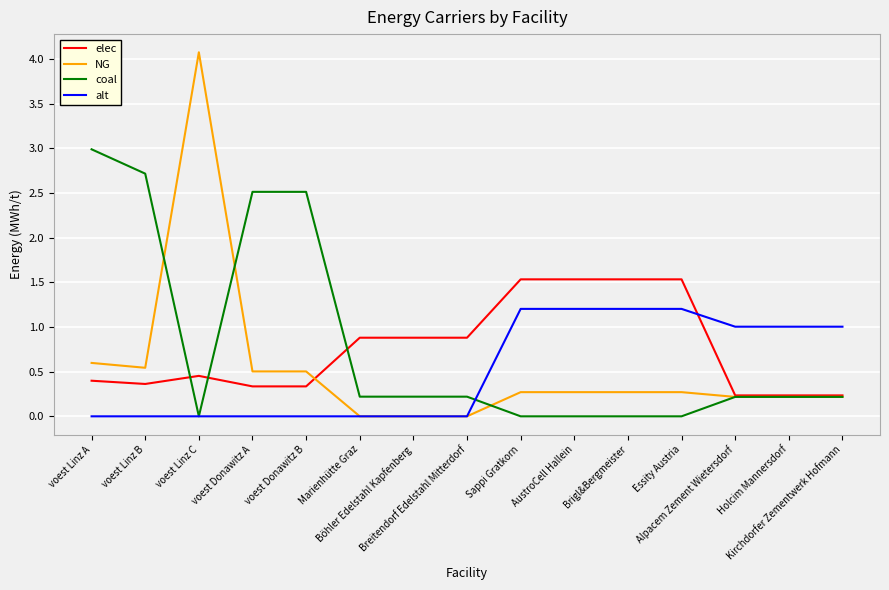

Which series has the largest range (max minus min)?

NG